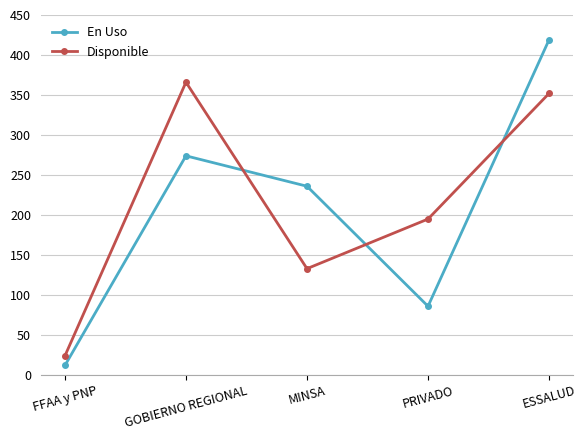

The value of Disponible at GOBIERNO REGIONAL is 149. True or false?

False